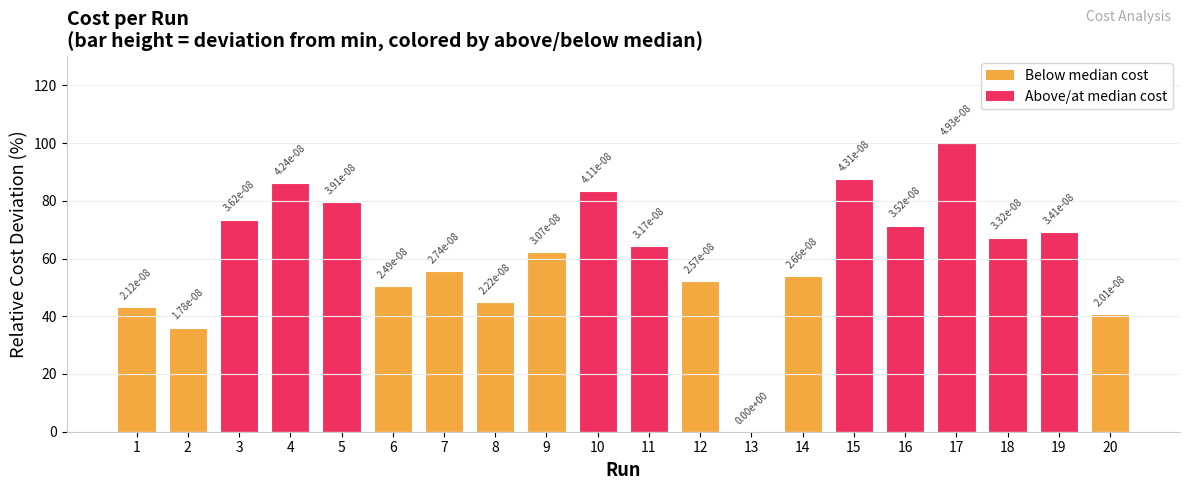

Which label corresponds to the largest value in the chart?

17